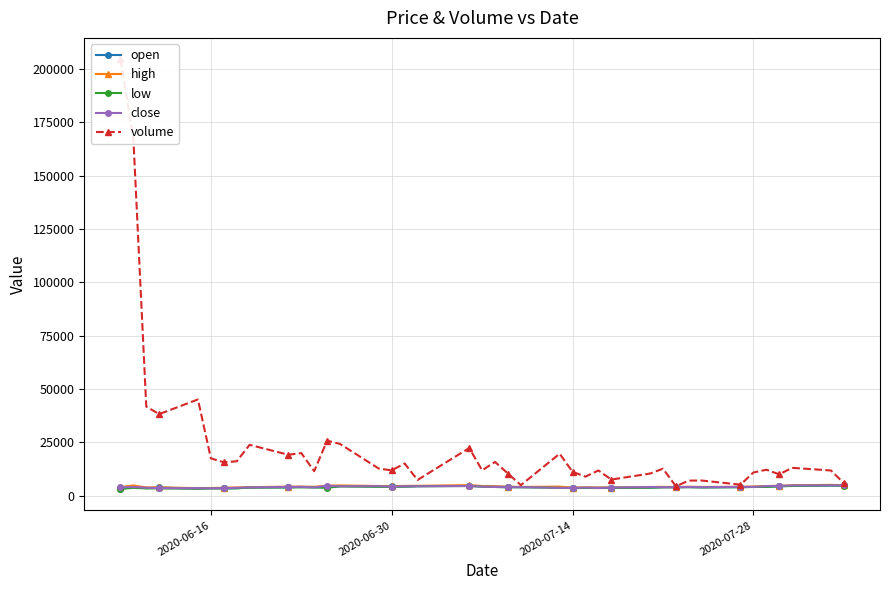

Rank the series by their maximum value, from highest to lowest.

volume, high, close, open, low